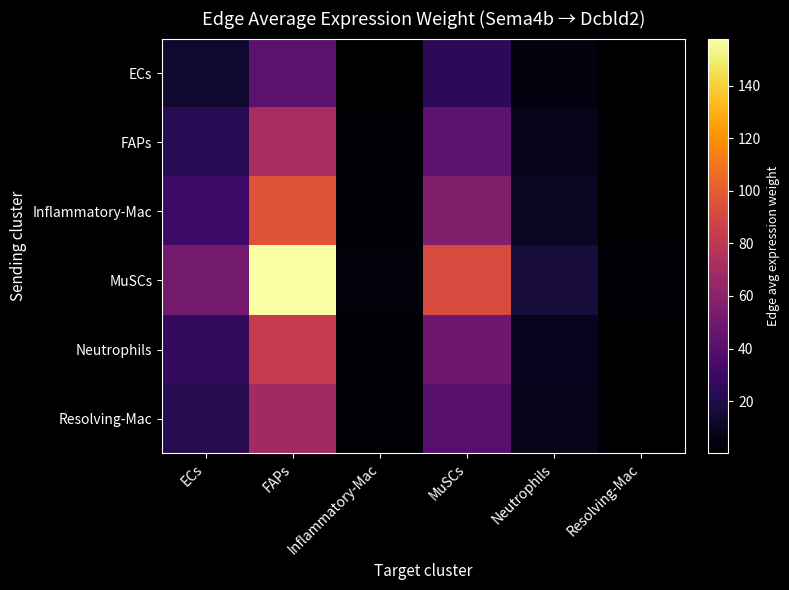

At which category is the sum across all series the highest?

FAPs